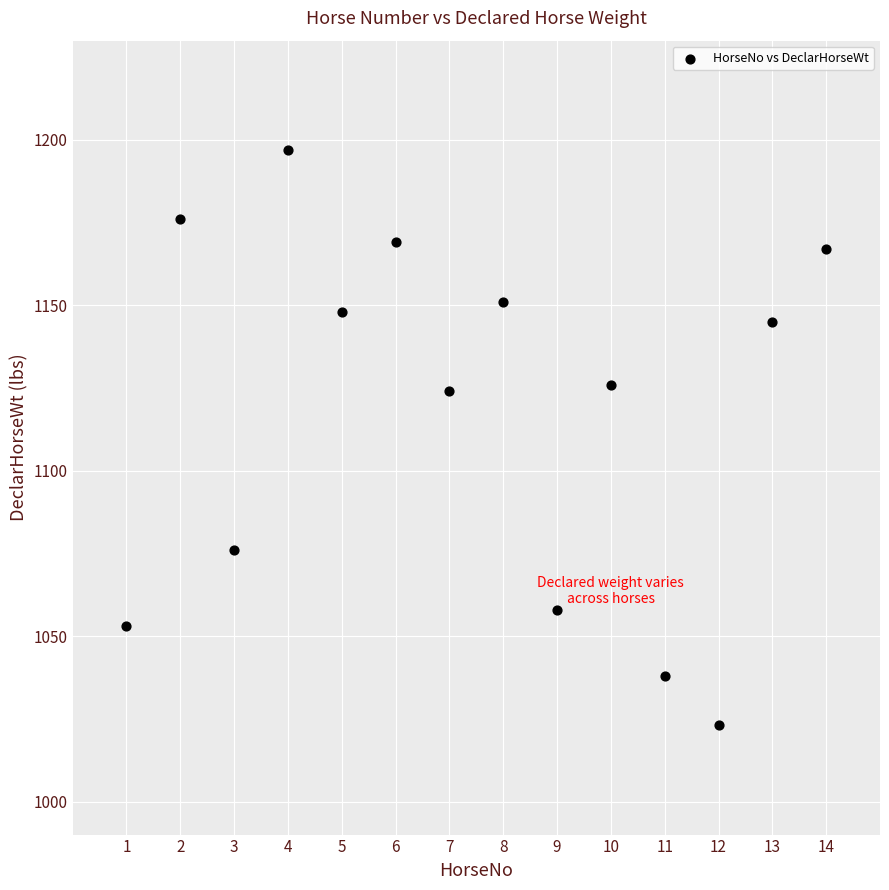

What is the range of X values (max minus min)?

13